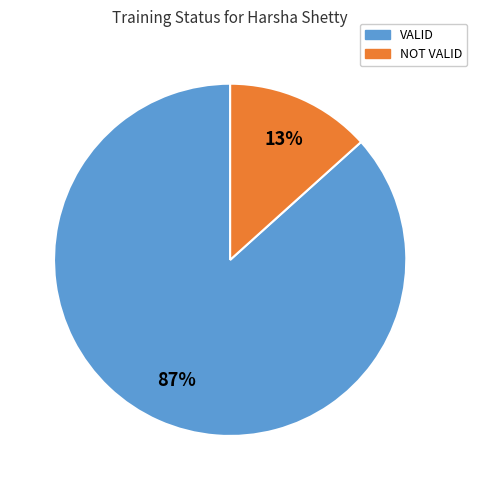

Is the sum of VALID and NOT VALID greater than half?

Yes